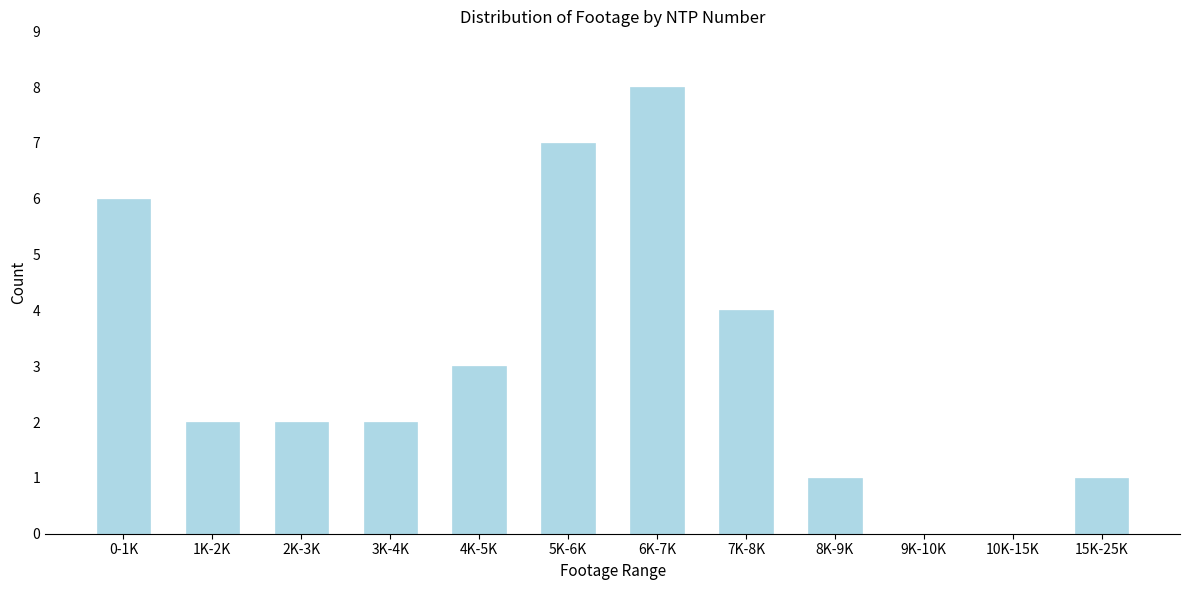

Reading left to right, list all the values displayed in this chart.

0-1K=6	1K-2K=2	2K-3K=2	3K-4K=2	4K-5K=3	5K-6K=7	6K-7K=8	7K-8K=4	8K-9K=1	9K-10K=0	10K-15K=0	15K-25K=1